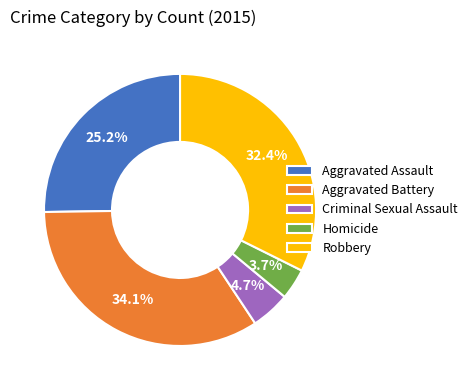

Is Homicide the majority of the pie?

No